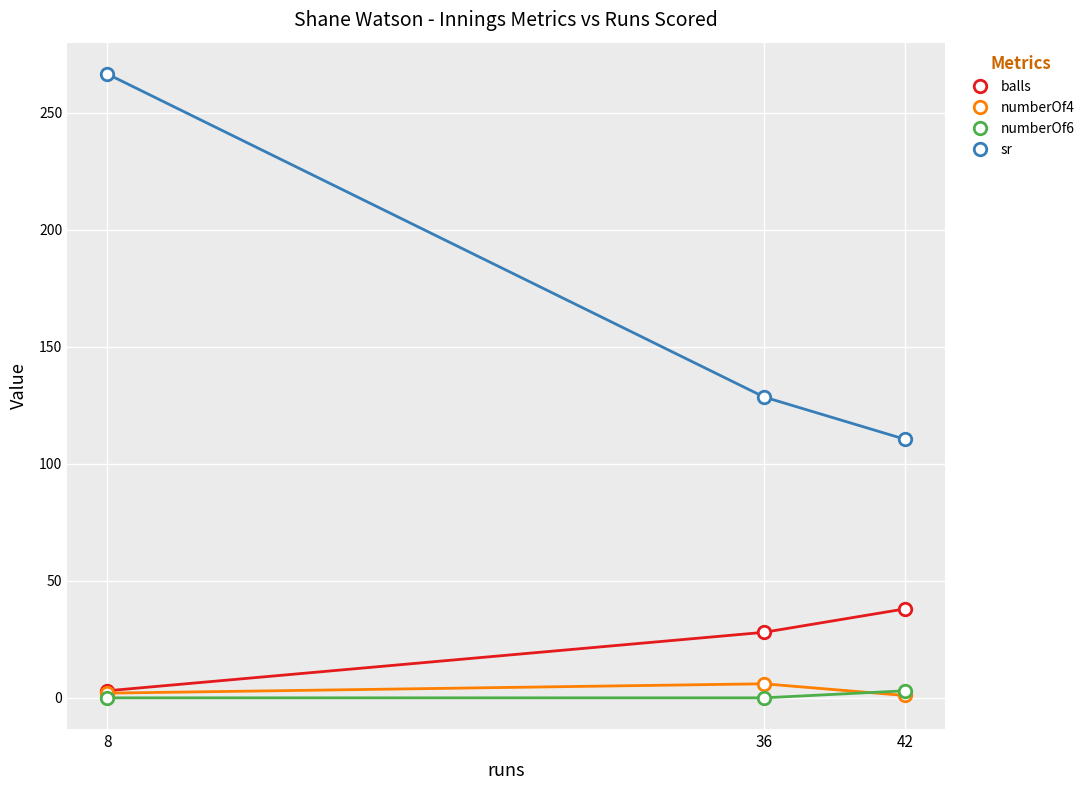

Does the chart display data point markers on the line(s)?

Yes